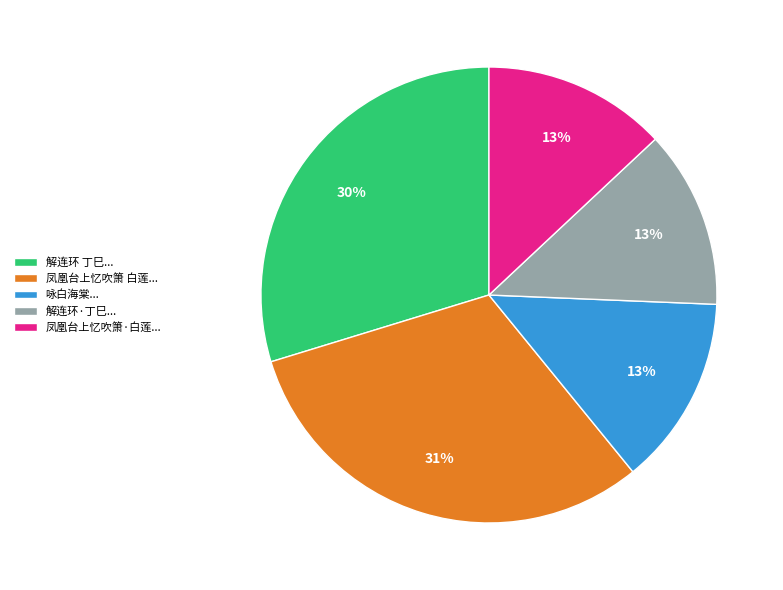

Which category has the biggest portion of the pie?

凤凰台上忆吹箫 白莲...